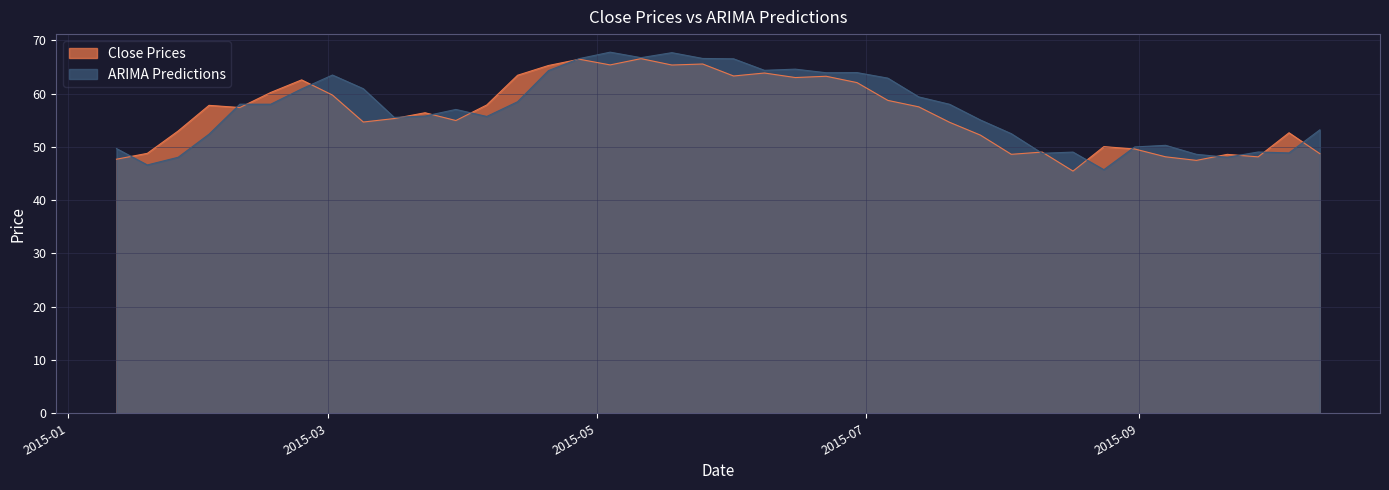

How many lines are shown in the chart?

2